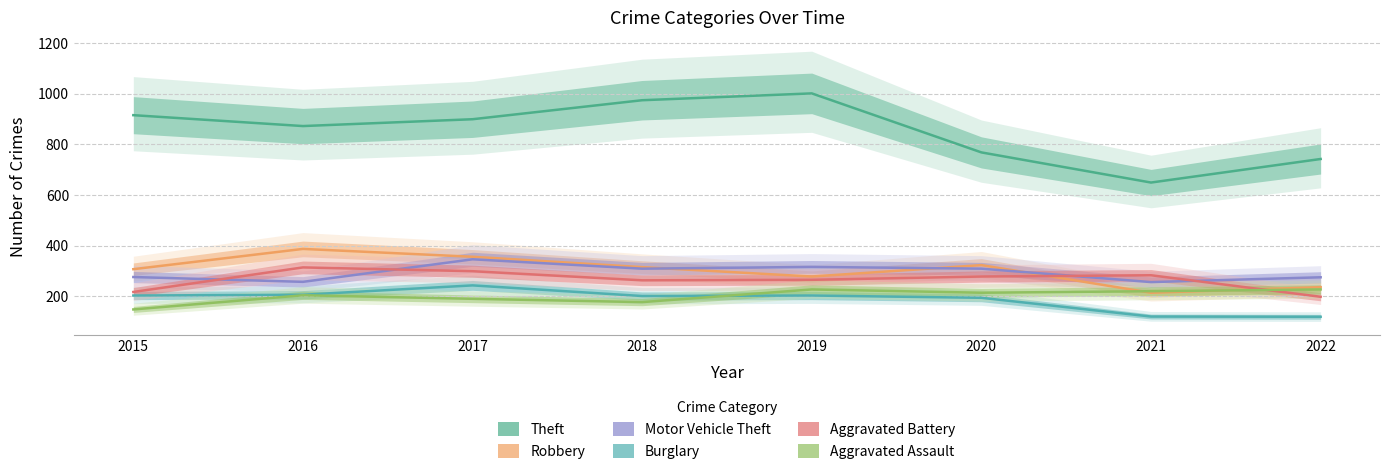

Where is the first local minimum for Robbery?

2019